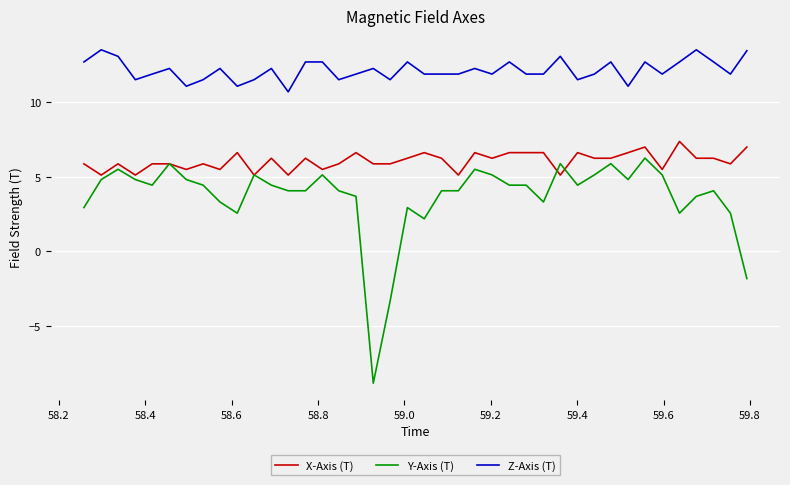

True or false: X-Axis (T) has more than 2 interior local peaks.

True